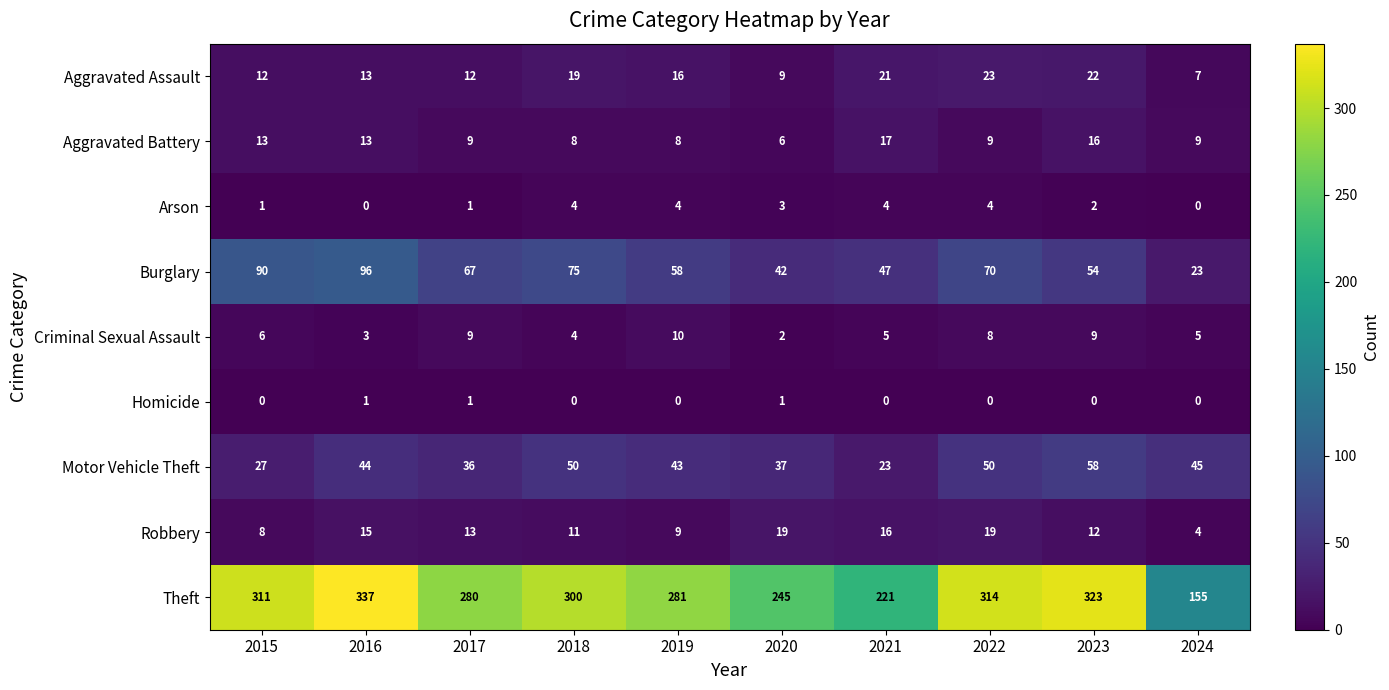

At which category is the sum across all series the highest?

2016